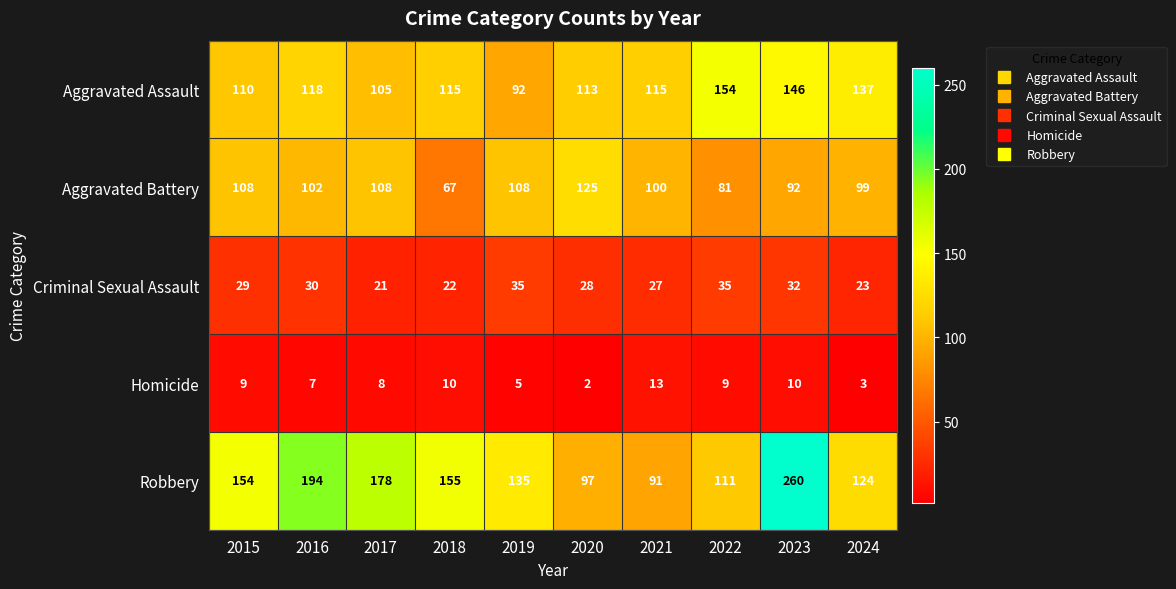

Which series has the widest spread of values?

Robbery